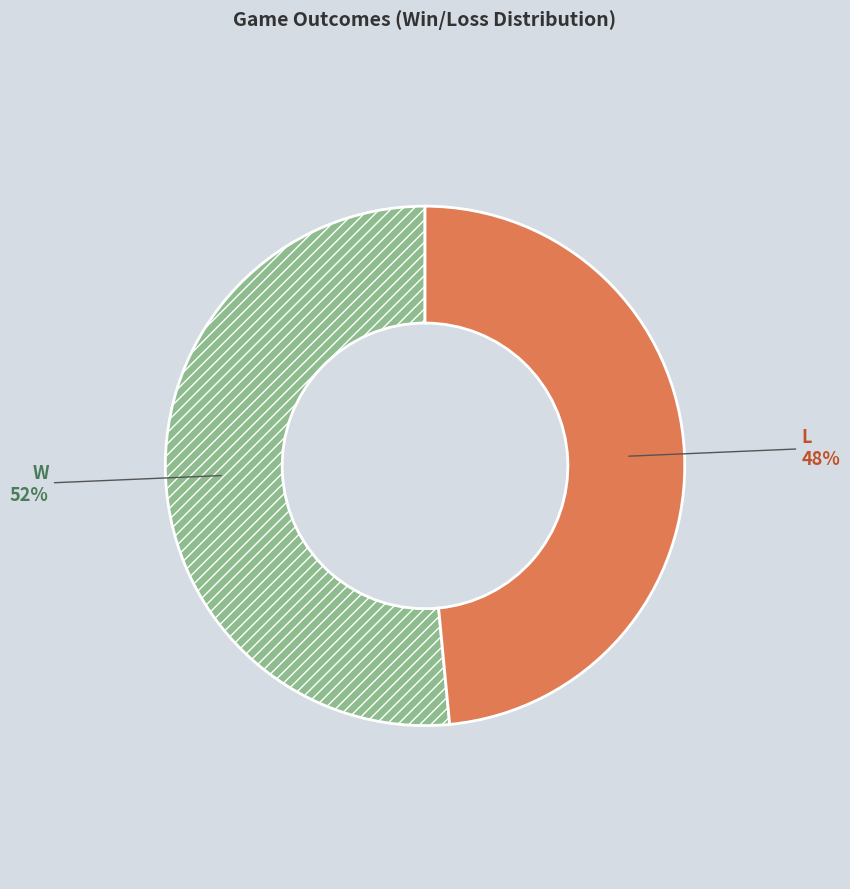

Does any single category account for the majority?

Yes